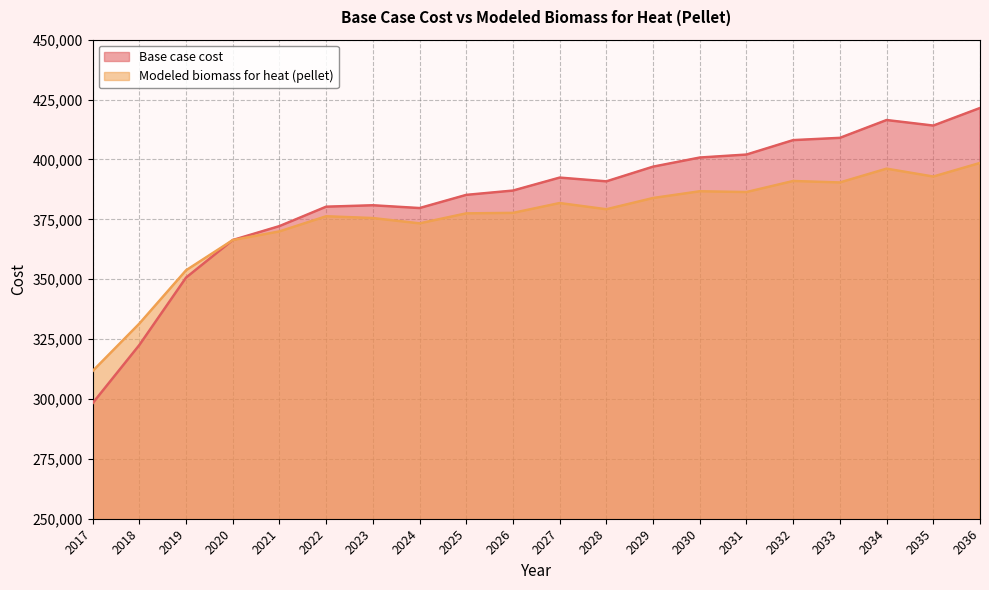

List the series in order of their peak value, lowest first.

Modeled biomass for heat (pellet), Base case cost